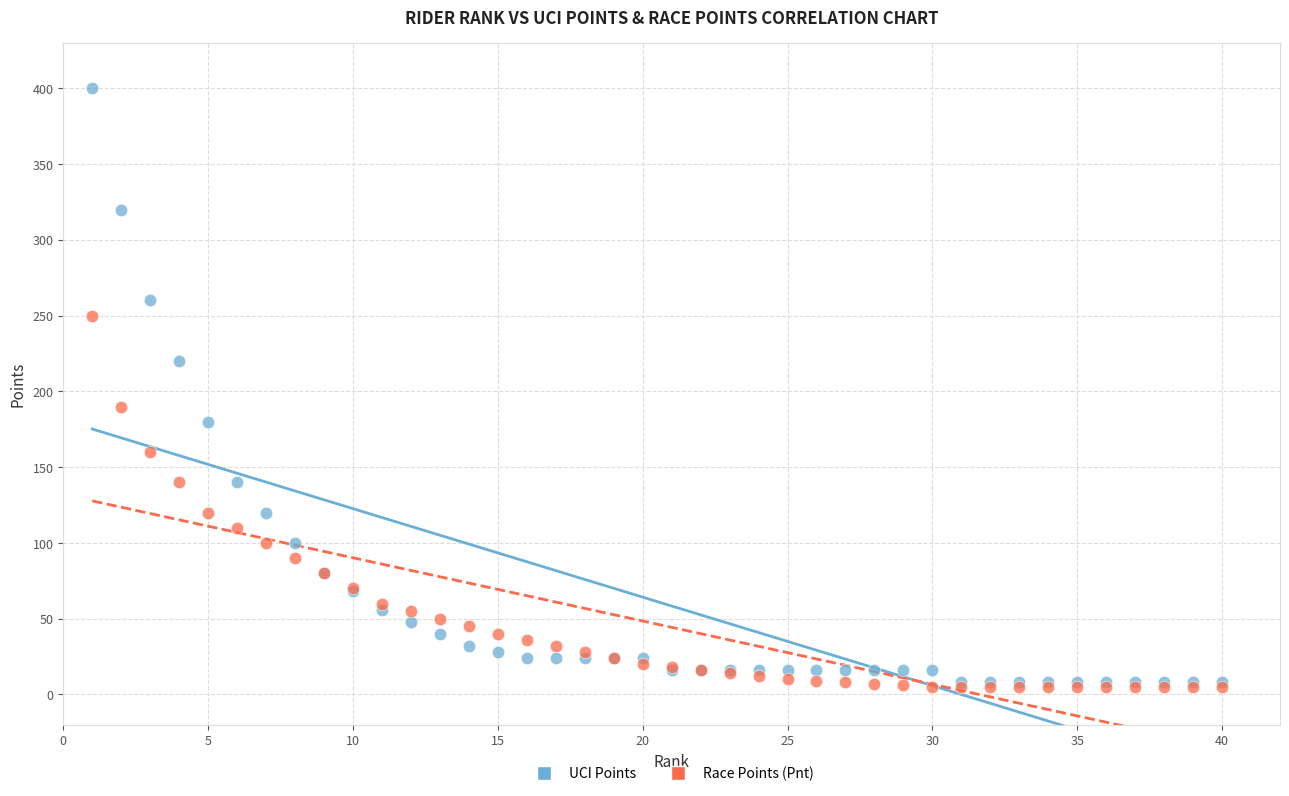

Across all series, what Y value is closest to 202?

190